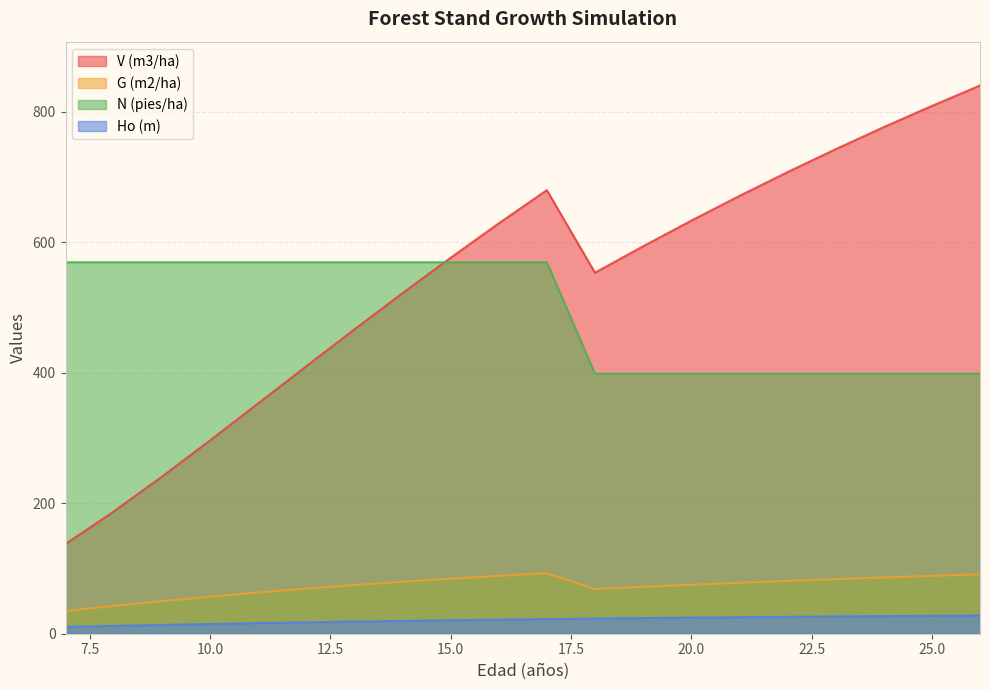

The value of N (pies/ha) at 26 is 398.6. True or false?

True